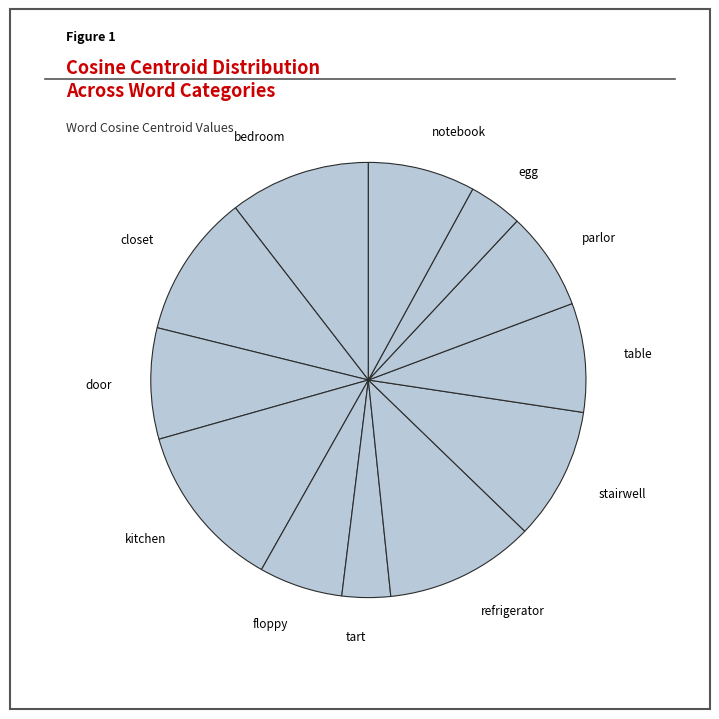

Between kitchen and bedroom, which is larger?

kitchen